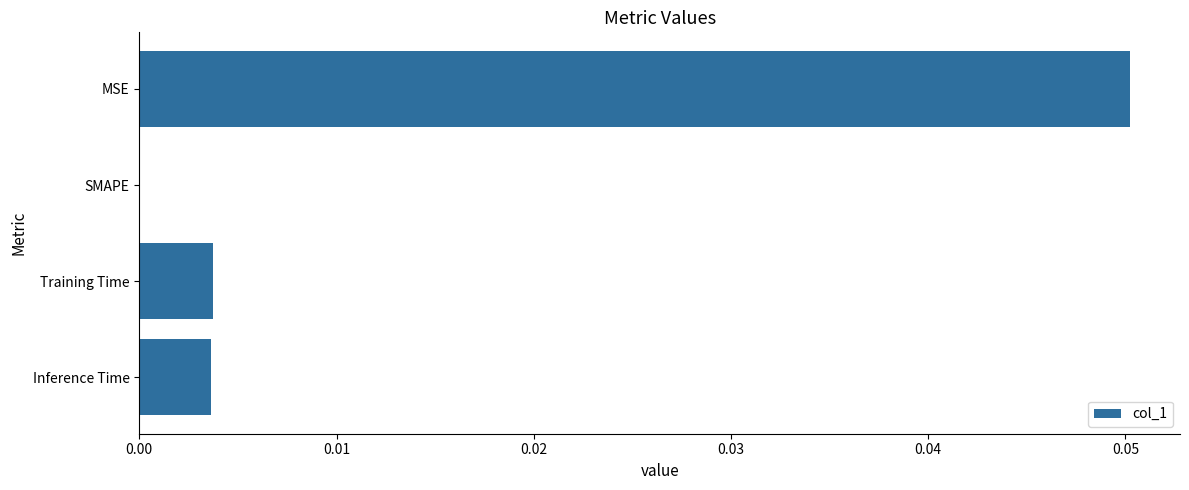

Which label corresponds to the largest value in the chart?

MSE